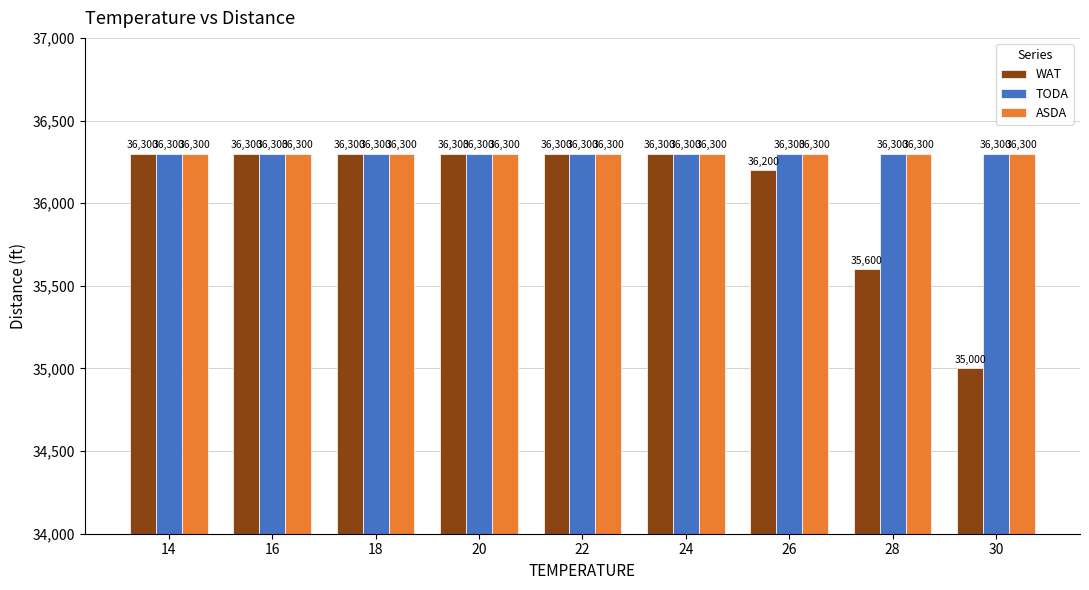

How many values in the WAT series are below 36300?

3